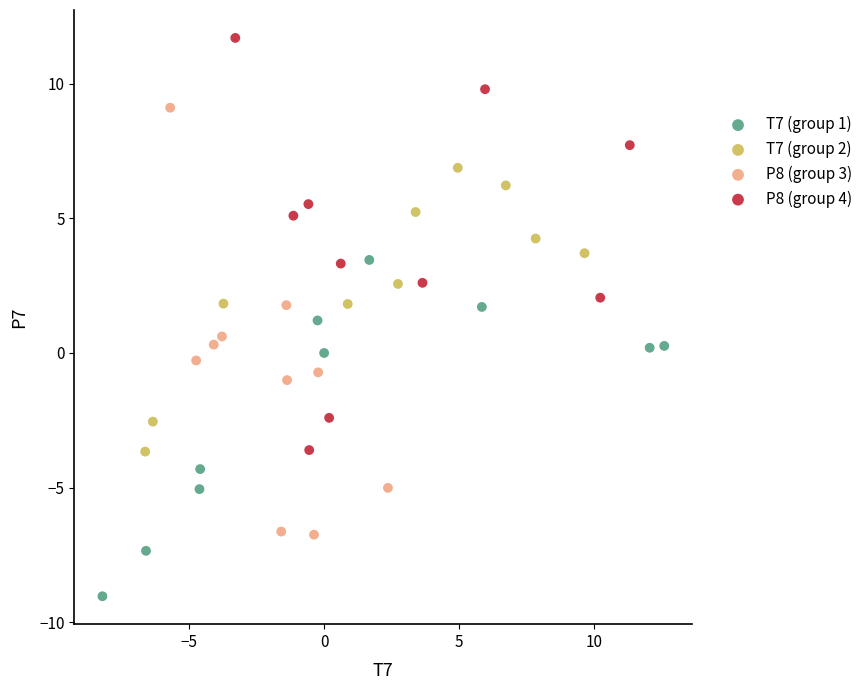

Which series contains the lowest Y value?

T7 (group 1)